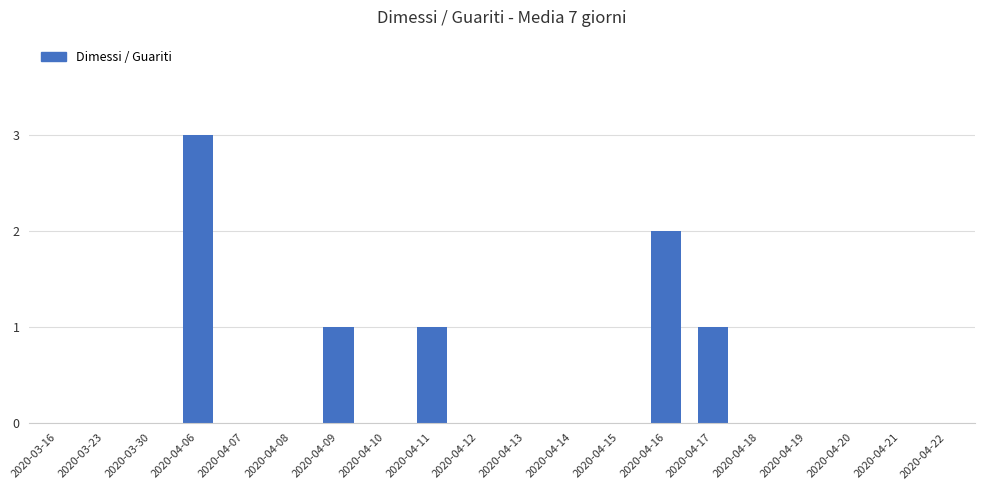

True or false: the data shows -1 at 2020-04-15.

False